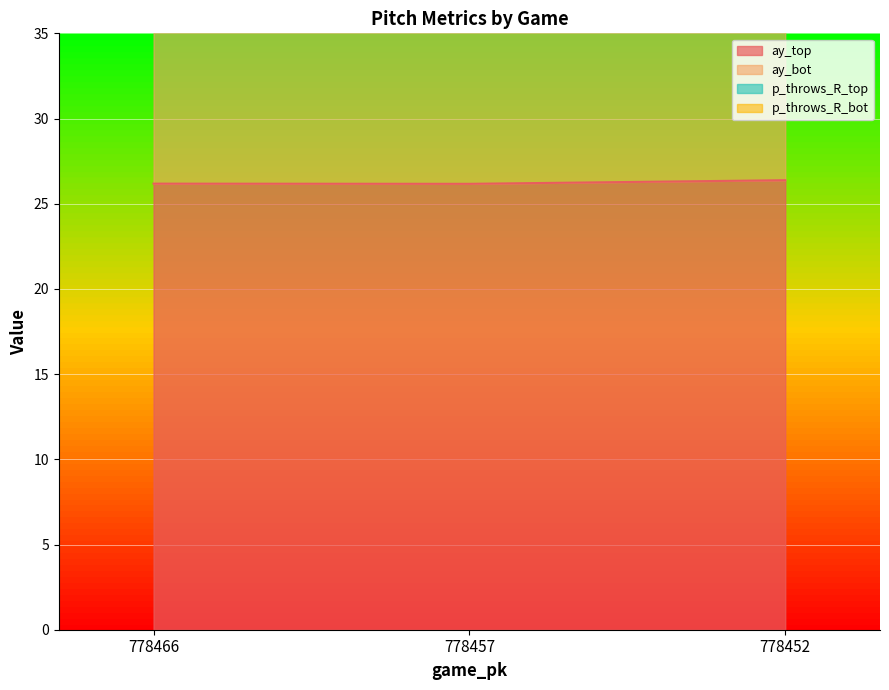

What is the difference between the highest and lowest values at 778452?

26.1